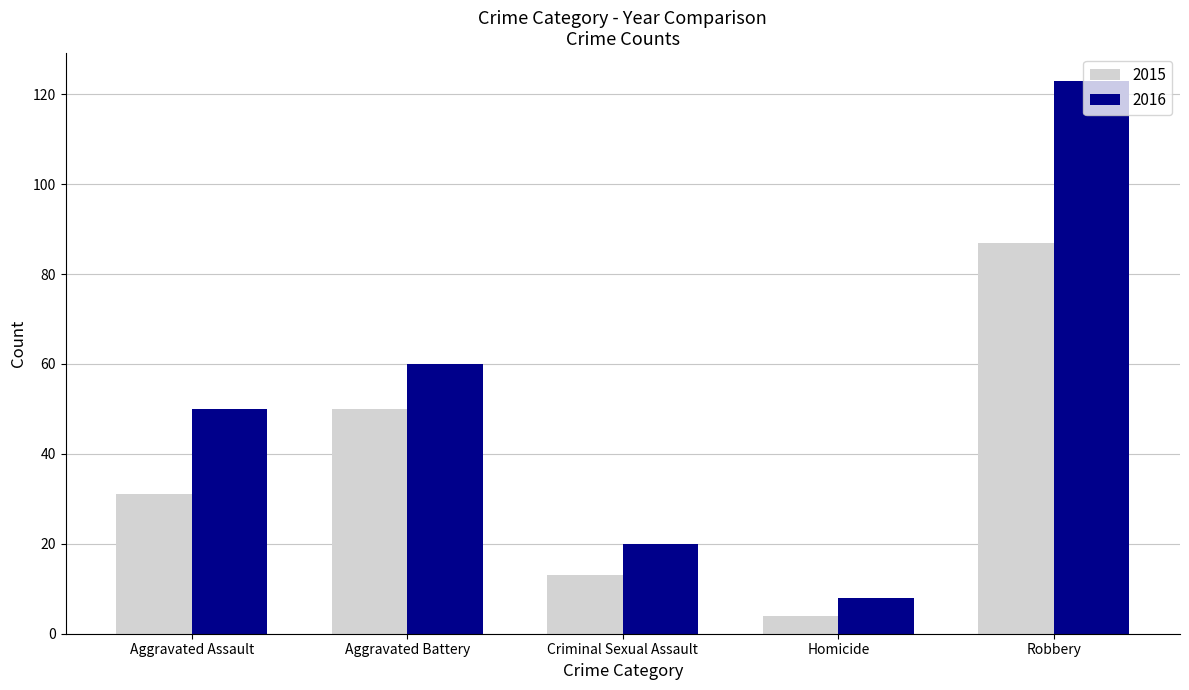

What is the smallest value displayed?

4